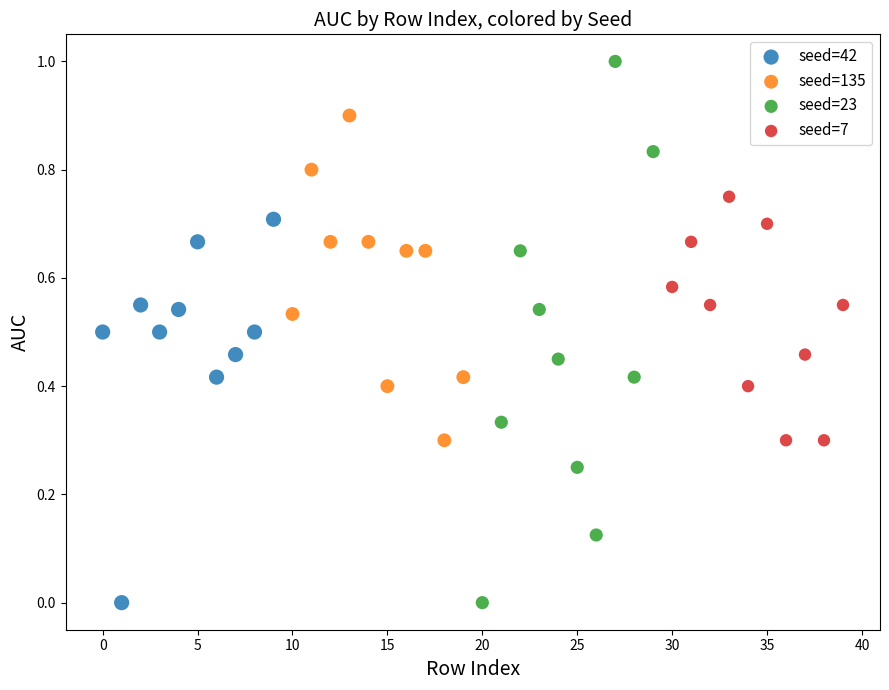

Which series contains the highest Y value?

seed=23